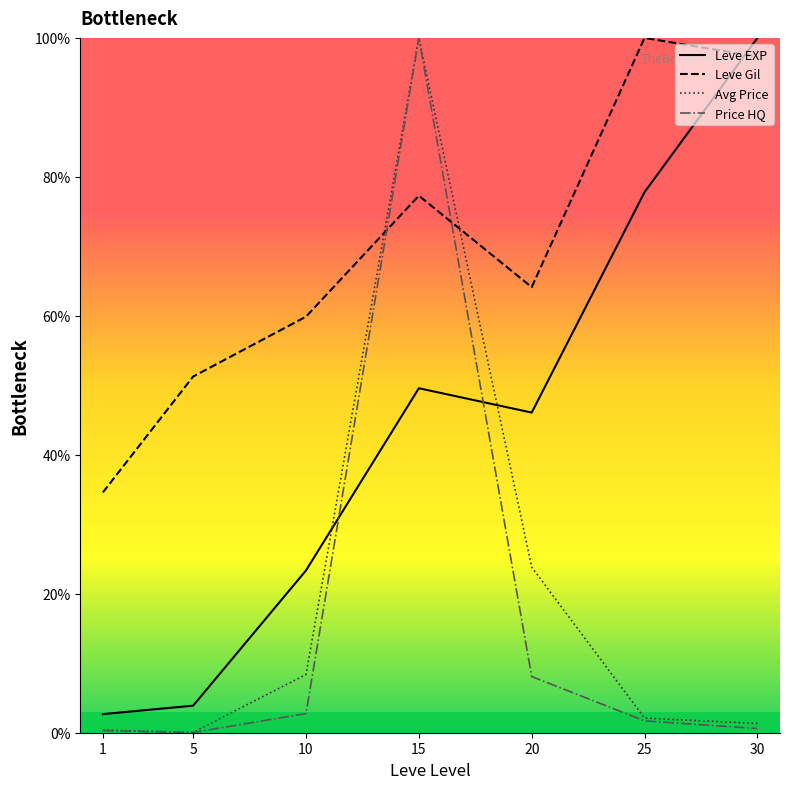

Which series has the largest range (max minus min)?

Price HQ